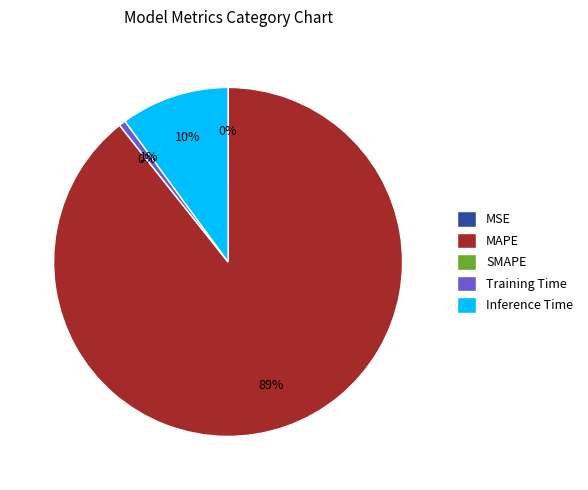

What is the change in value from MAPE to SMAPE?

-9.1